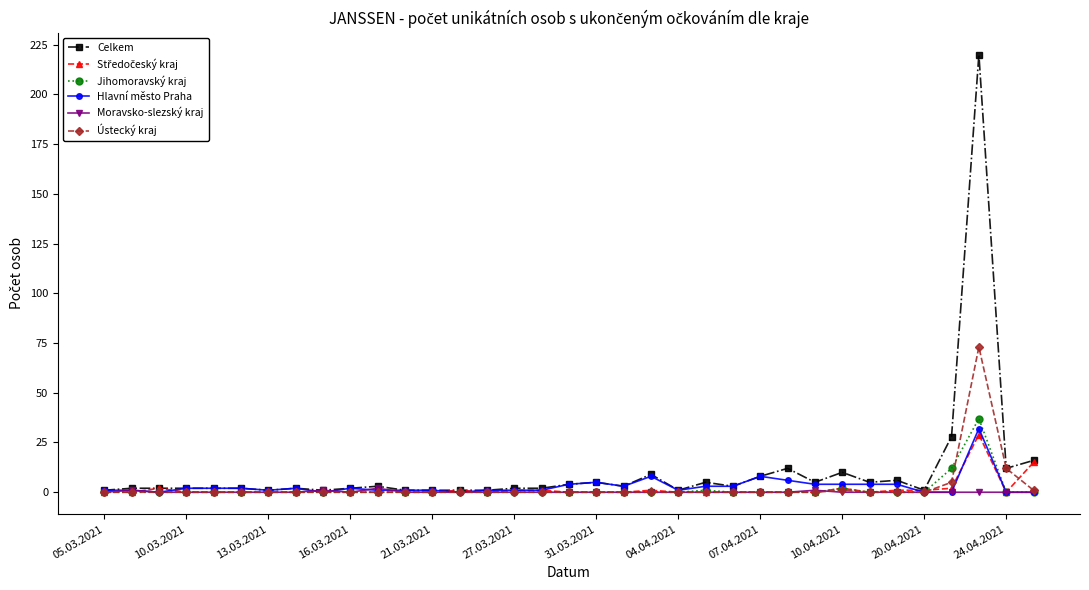

What is the greatest value displayed?

220